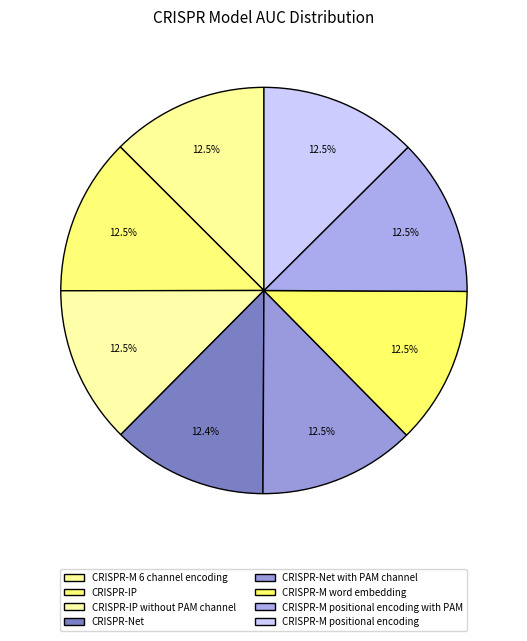

To the nearest percent, what is the combined percentage of CRISPR-IP and CRISPR-M positional encoding with PAM?

25%